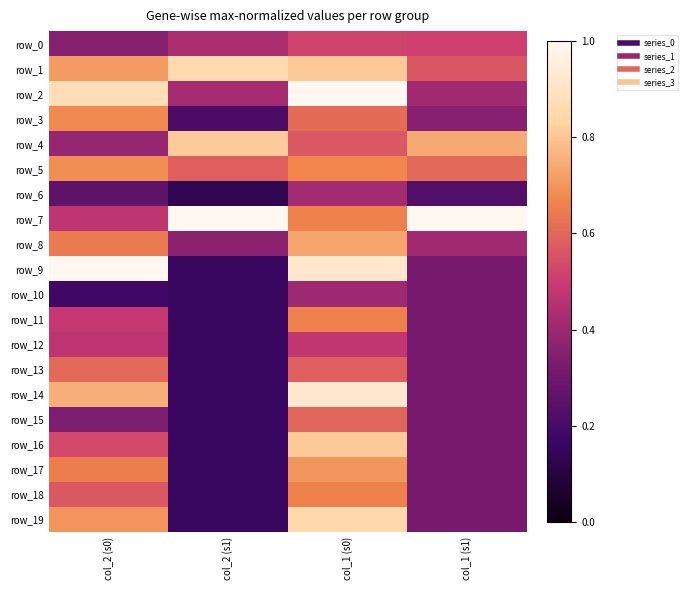

What is the maximum value shown in the chart?

1.0